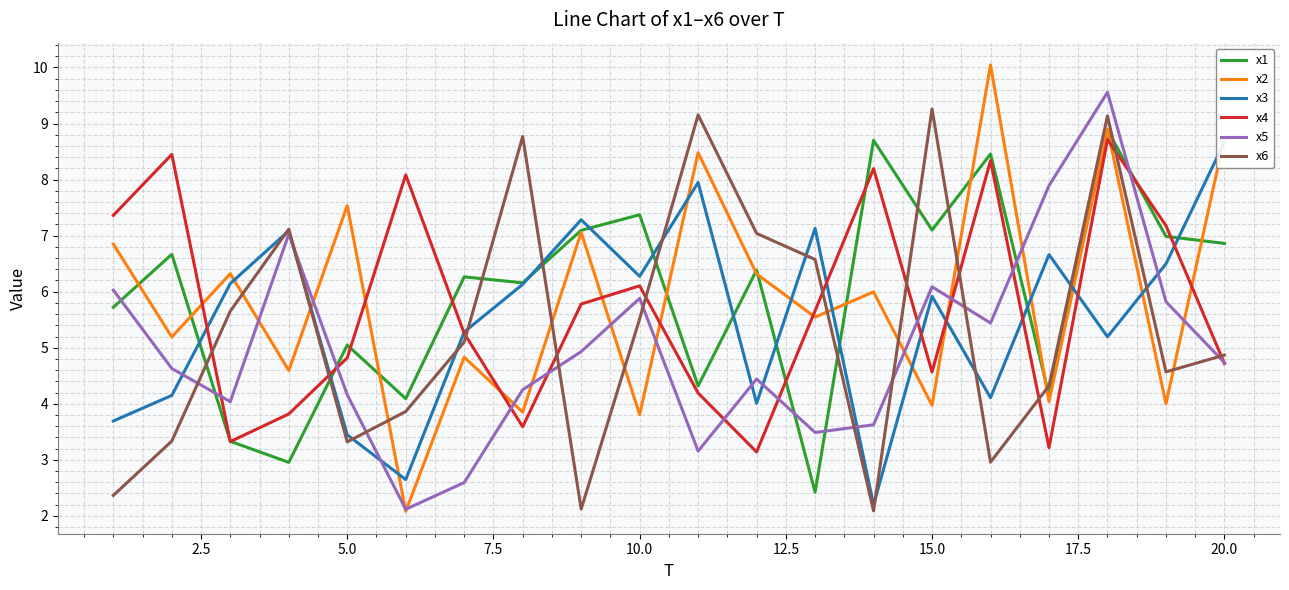

What is the minimum value for x1?

2.4